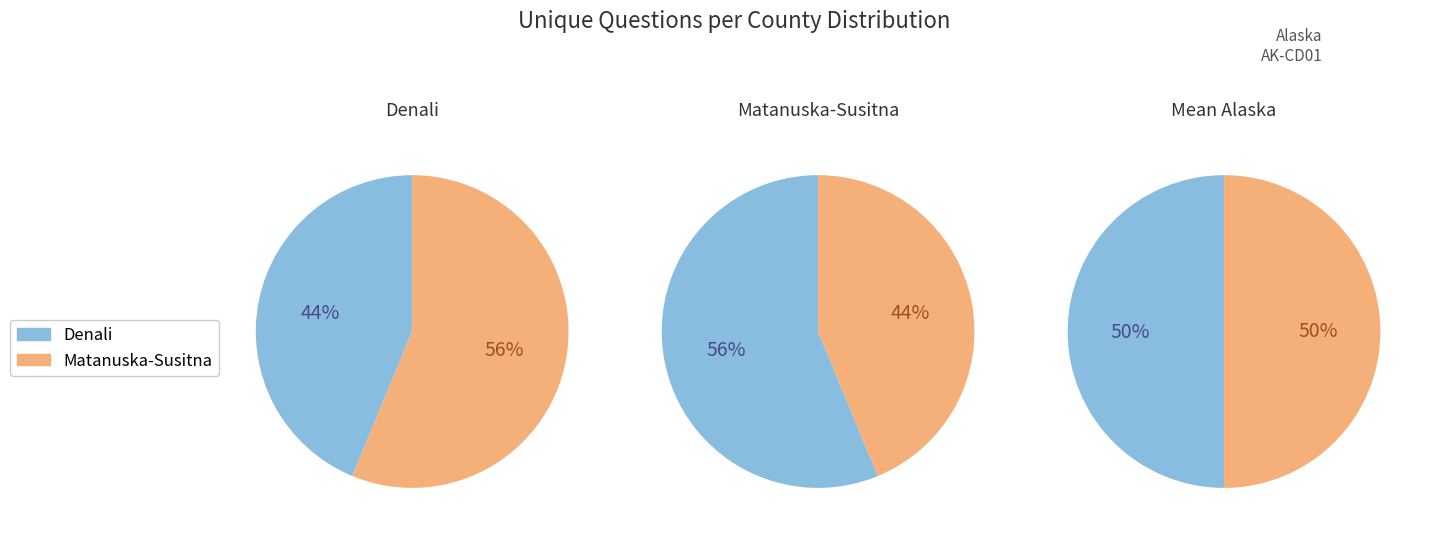

Which slice is the smallest?

Denali